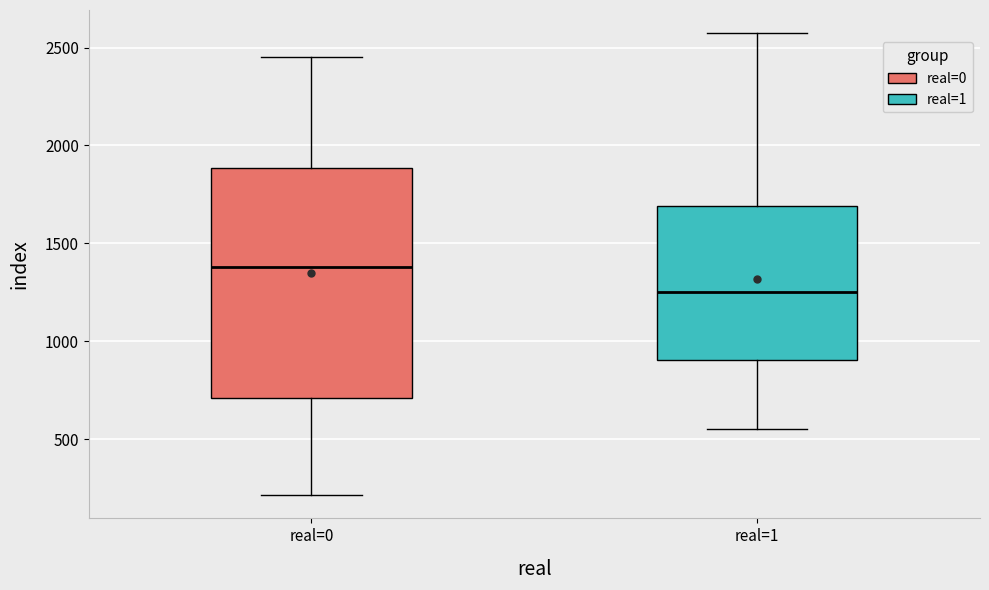

Where is the lower edge of the box for real=0 on the y-axis? The values are not printed on the chart, so give them approximately, as read against the axis.

700